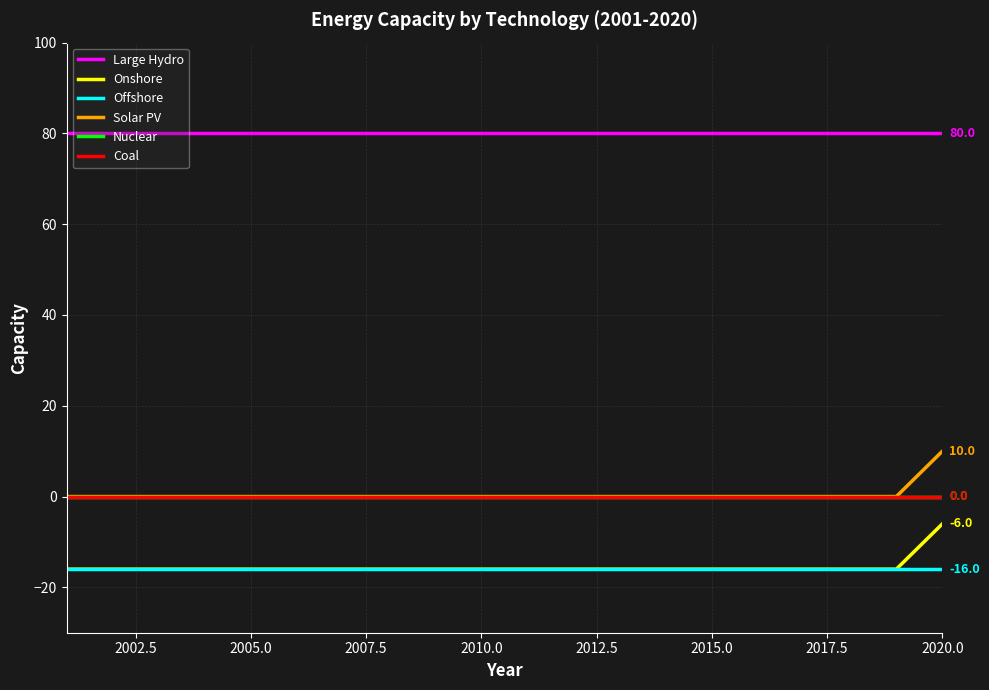

True or false: Onshore and Coal intersect in this chart.

False